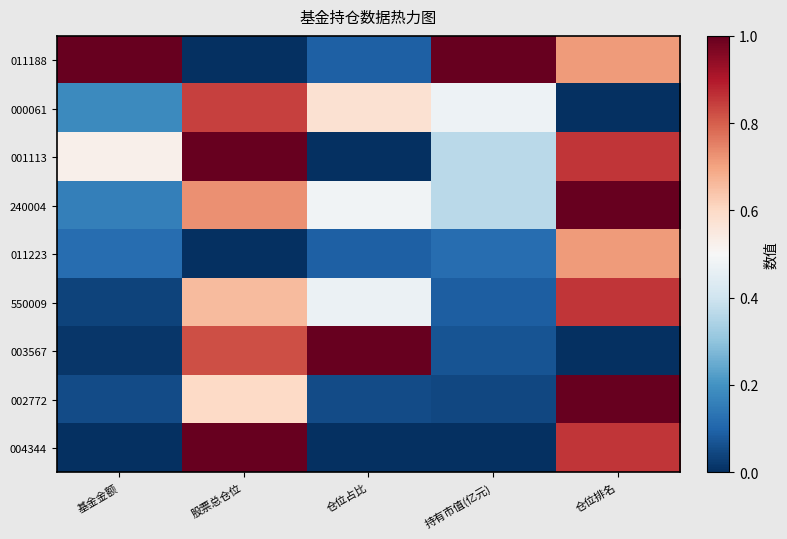

What is the total value across all series at 仓位排名?

6.0